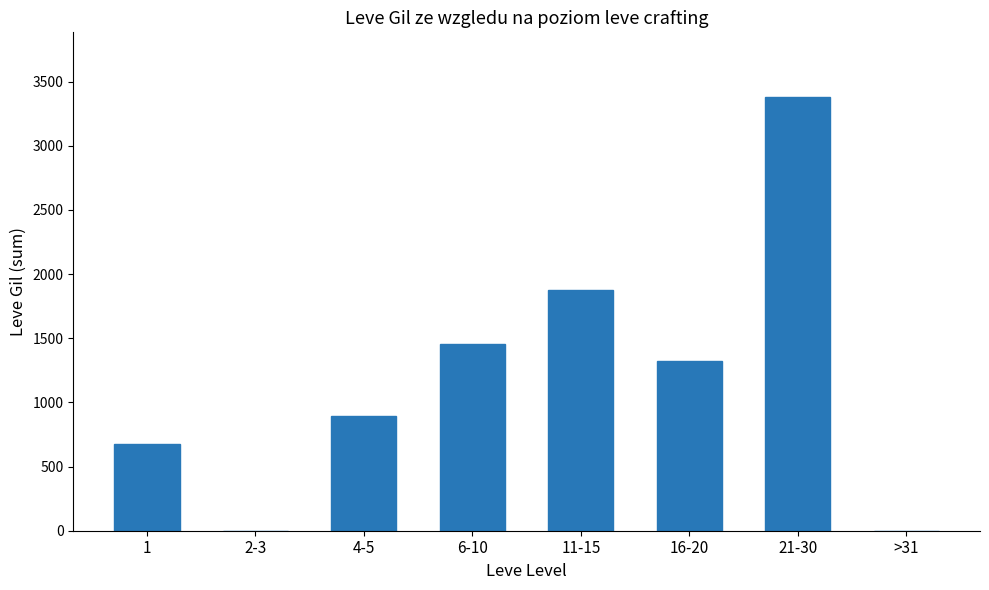

Which category has the highest value across all series?

21-30